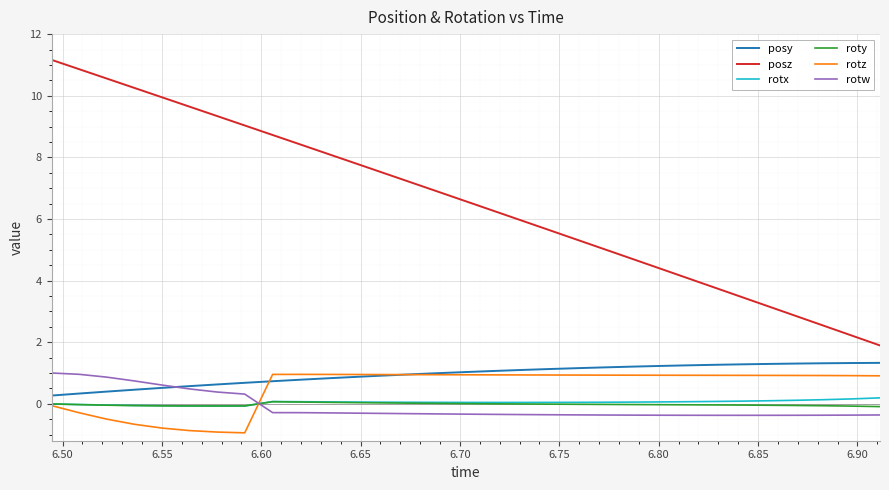

True or false: posy and roty intersect in this chart.

False